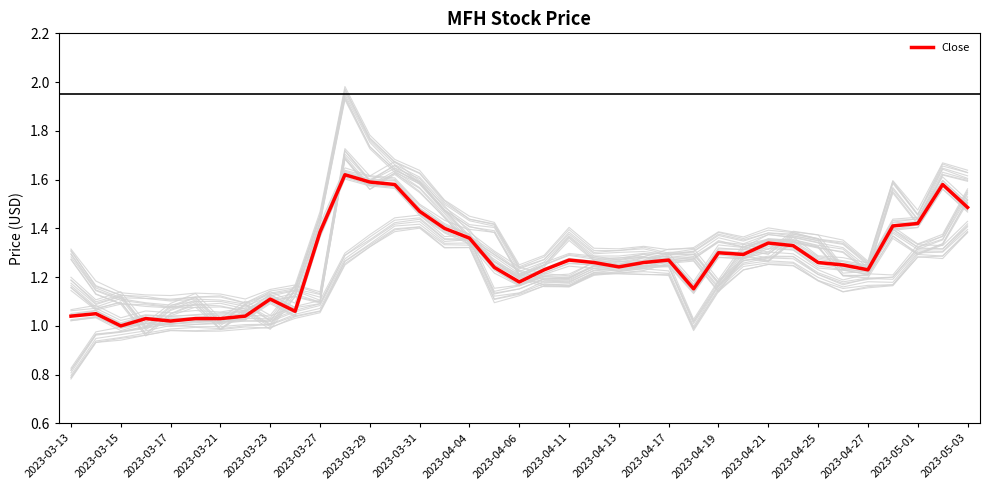

How many series are shown in this chart?

1